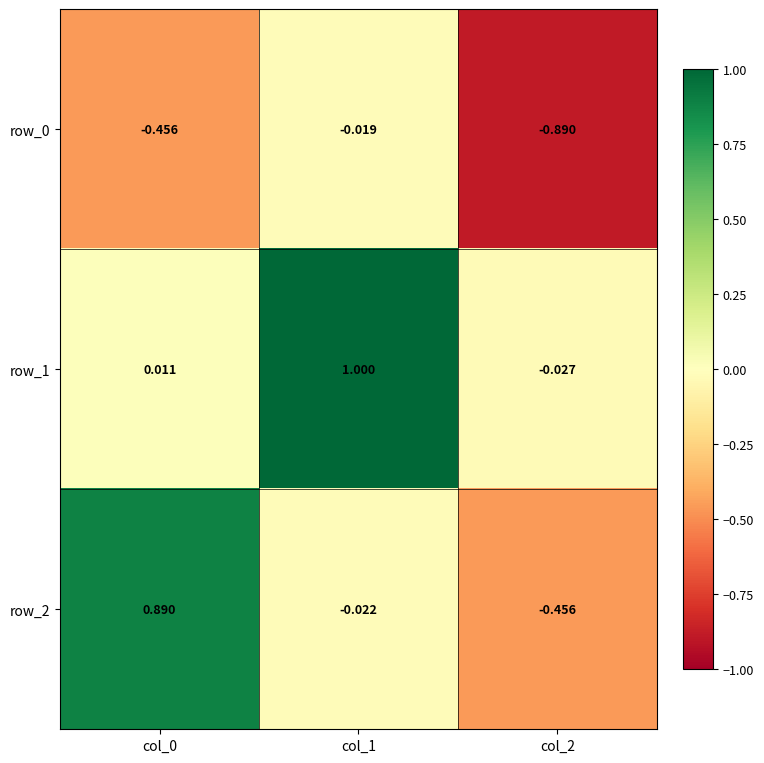

How many values in row_2 are above zero?

1